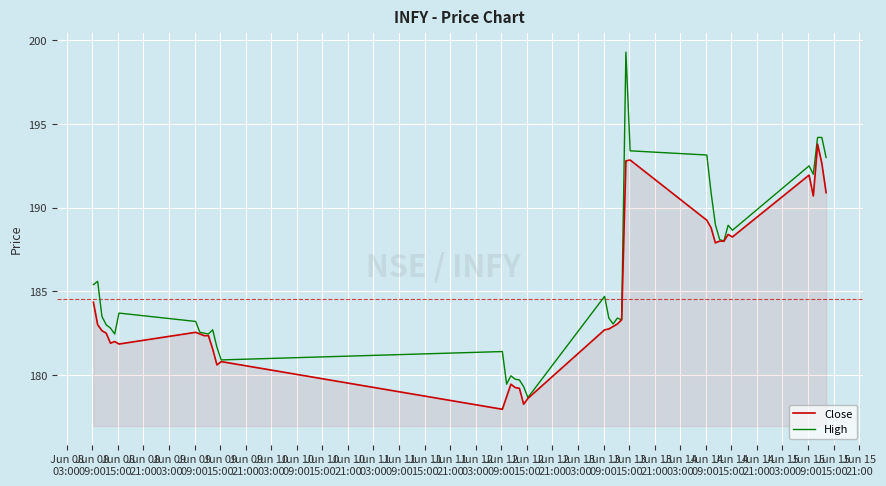

List the series in order of their overall mean, lowest first.

Close, High